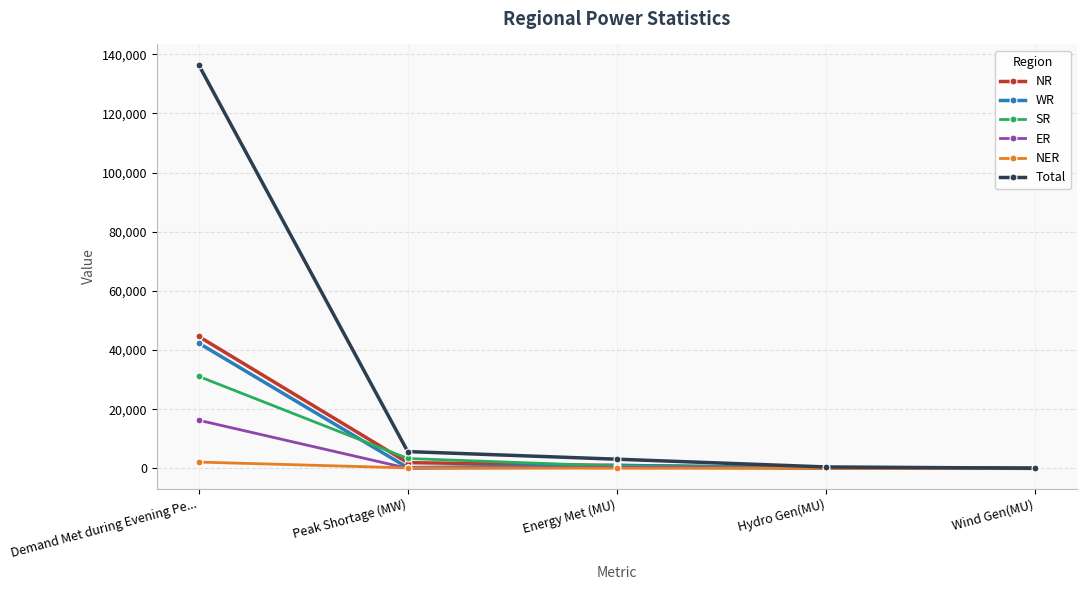

At which label does WR first exceed 238?

Demand Met during Evening Pe...